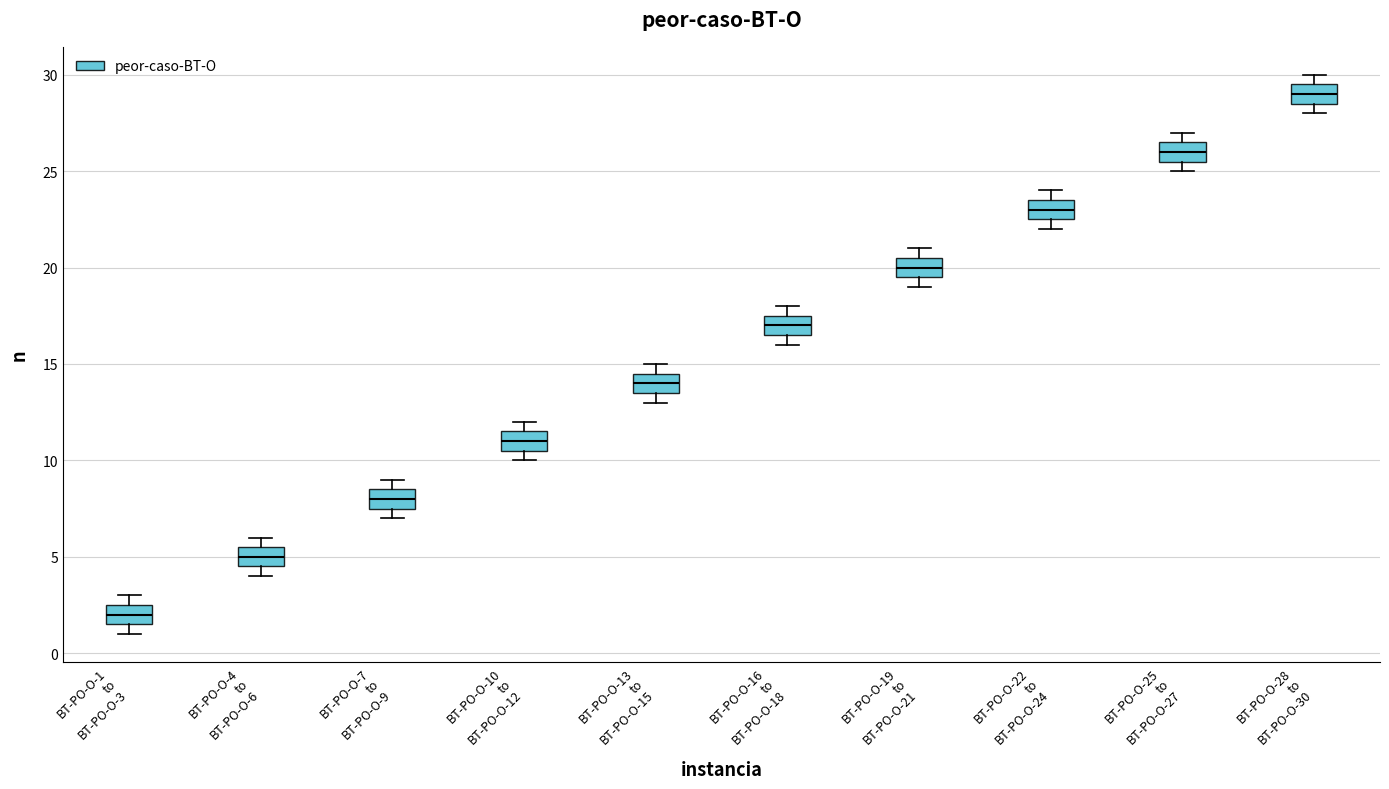

Which box has the highest median line?

BT-PO-O-28 to BT-PO-O-30